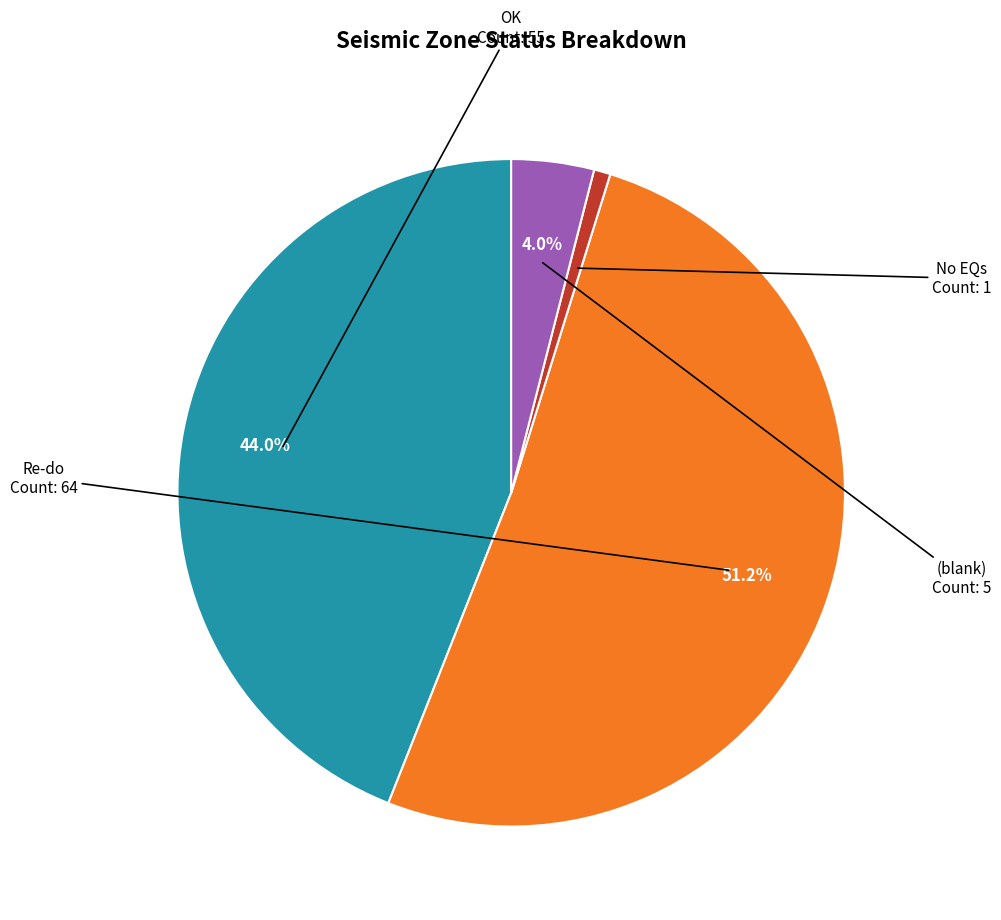

Count the number of slices in the pie.

4